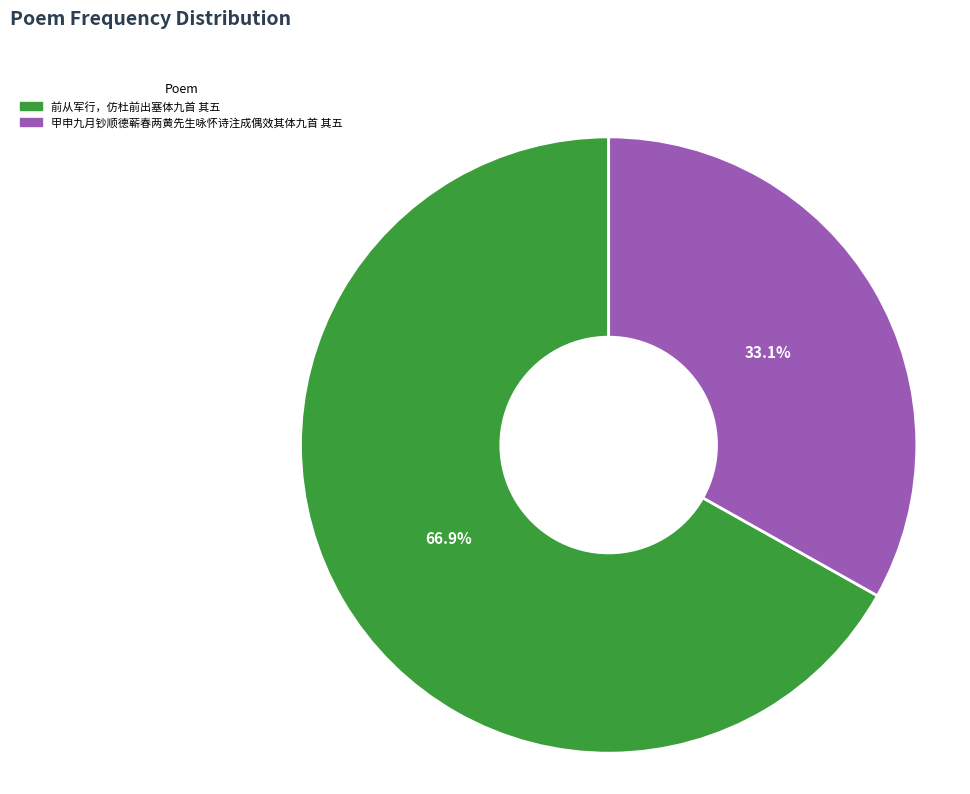

Which has a higher value, 甲申九月钞顺德蕲春两黄先生咏怀诗注成偶效其体九首 其五 or 前从军行，仿杜前出塞体九首 其五?

前从军行，仿杜前出塞体九首 其五